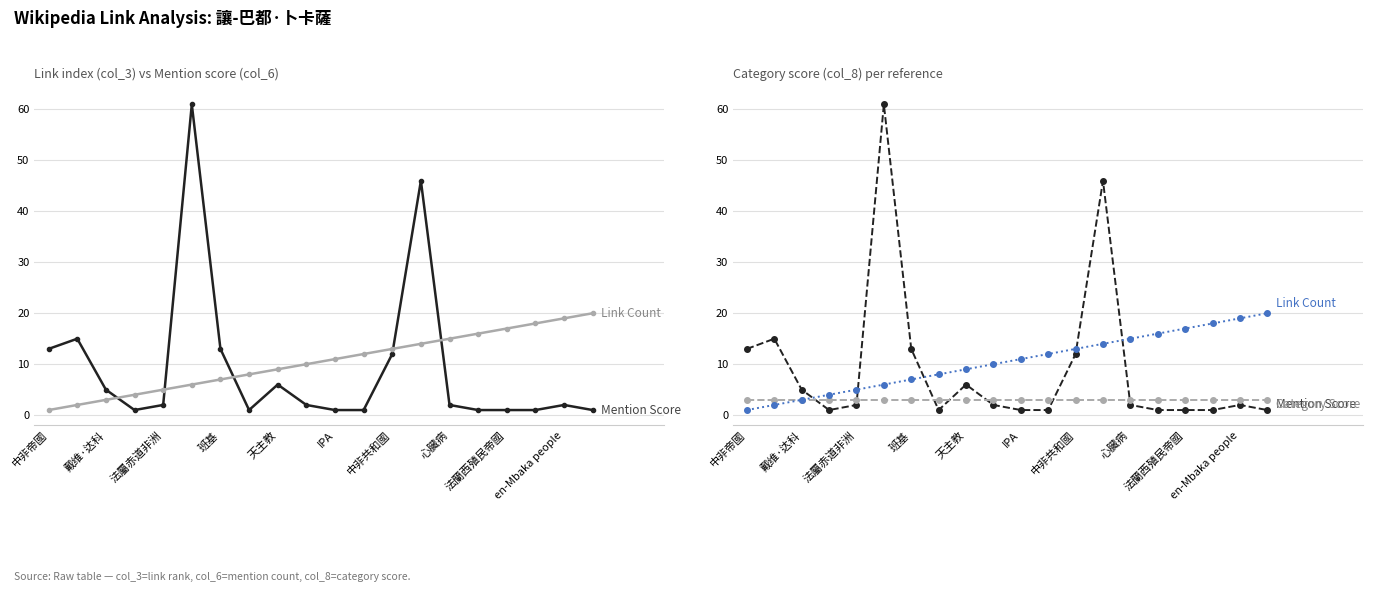

Does the chart display data point markers on the line(s)?

Yes